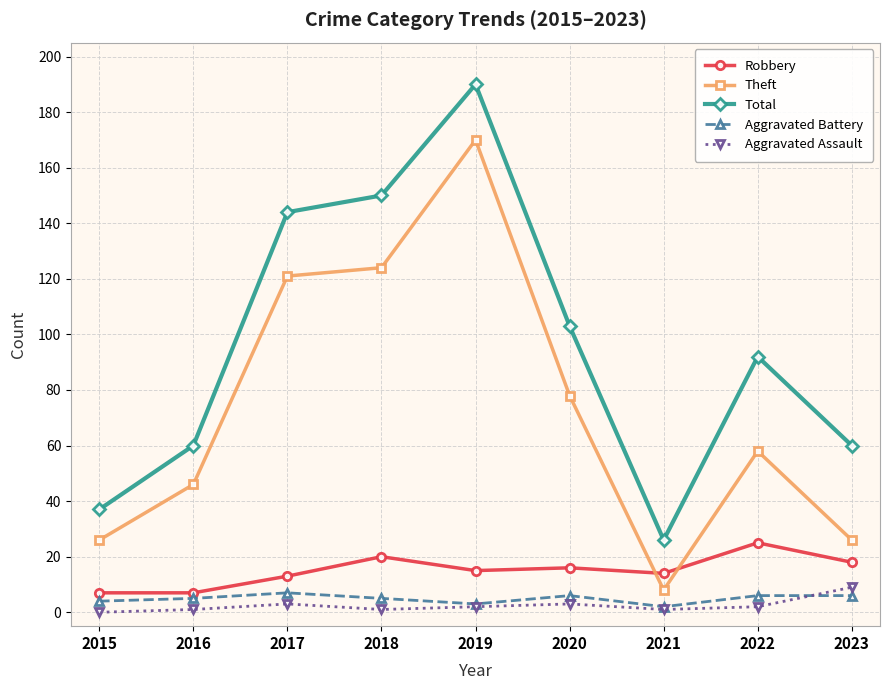

The value of Theft at 2018 is 201. True or false?

False